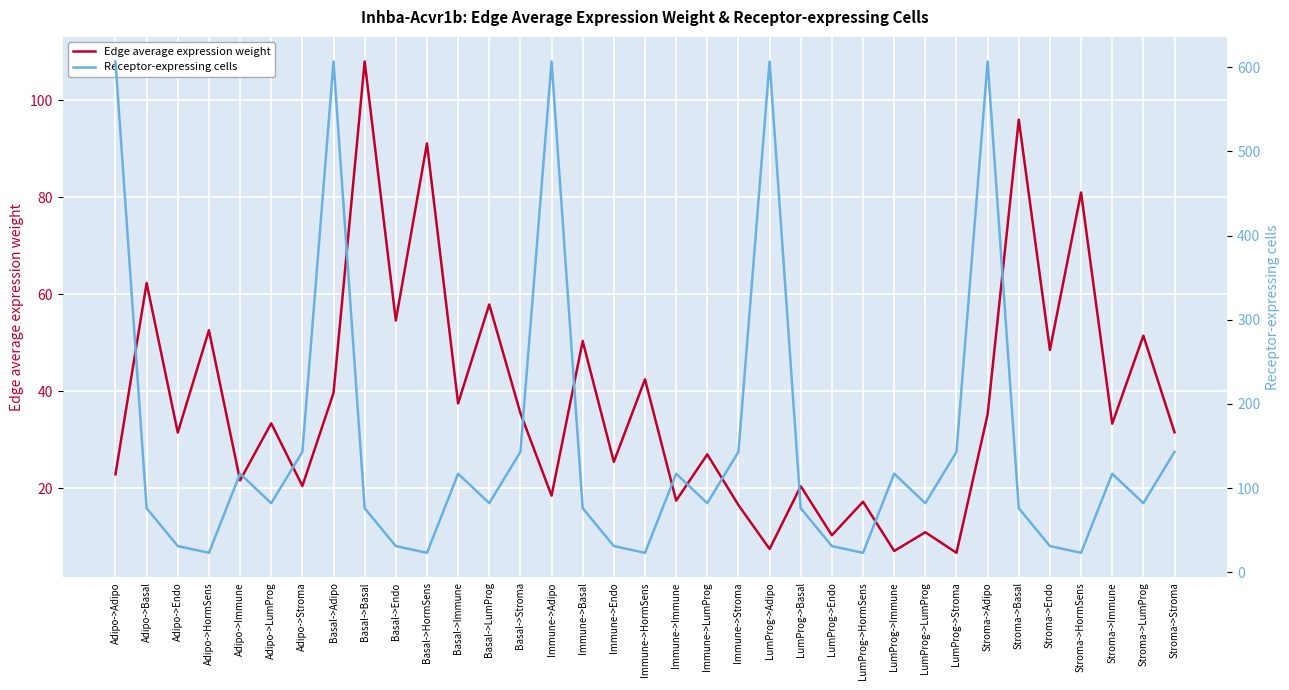

What is the greatest value displayed?

607.0